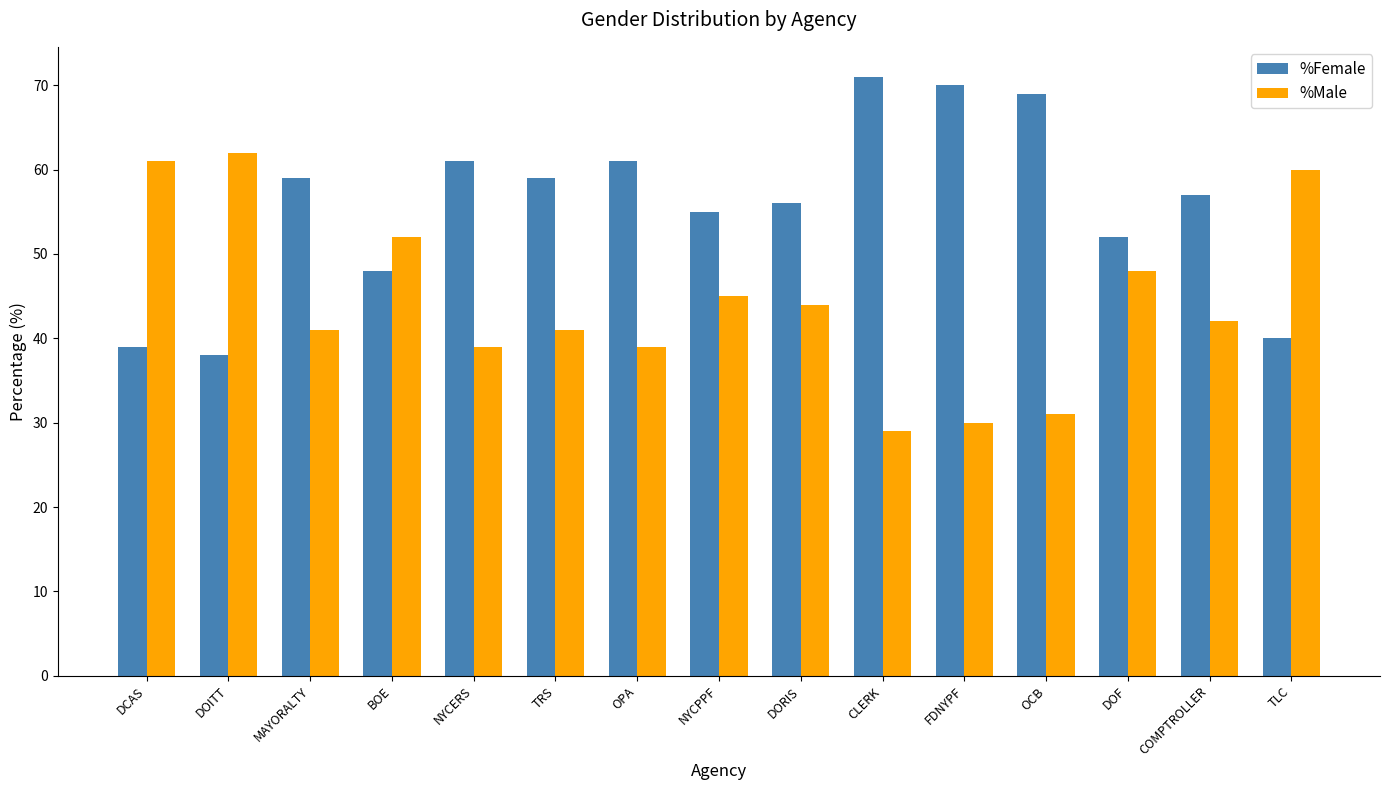

The %Female series shows 116 at CLERK. True or false?

False